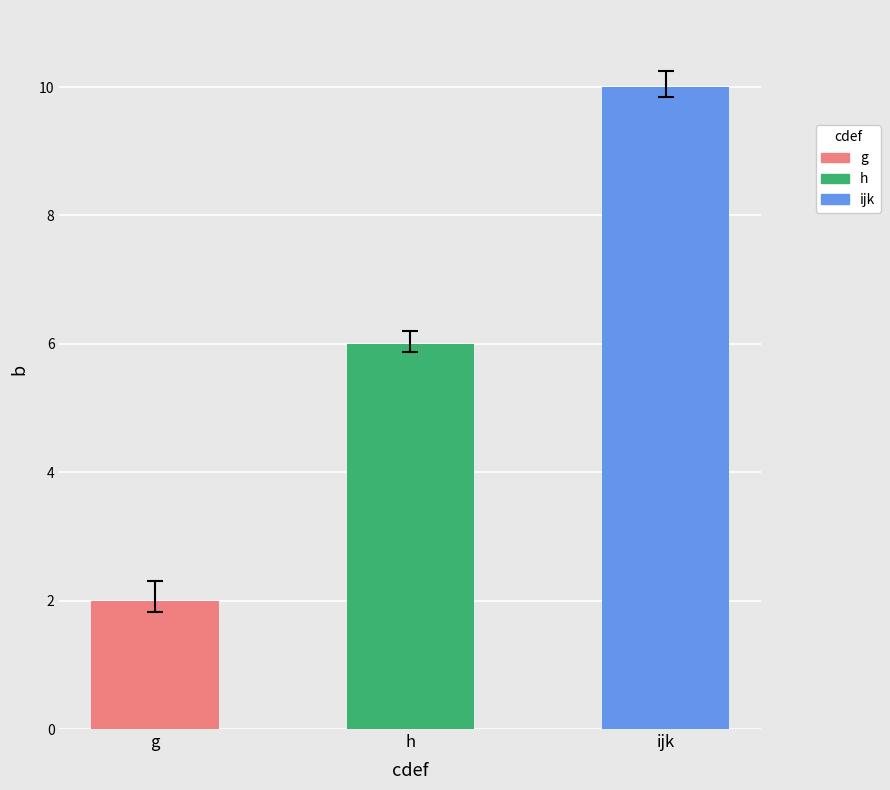

How many values are between 2 and 10?

3